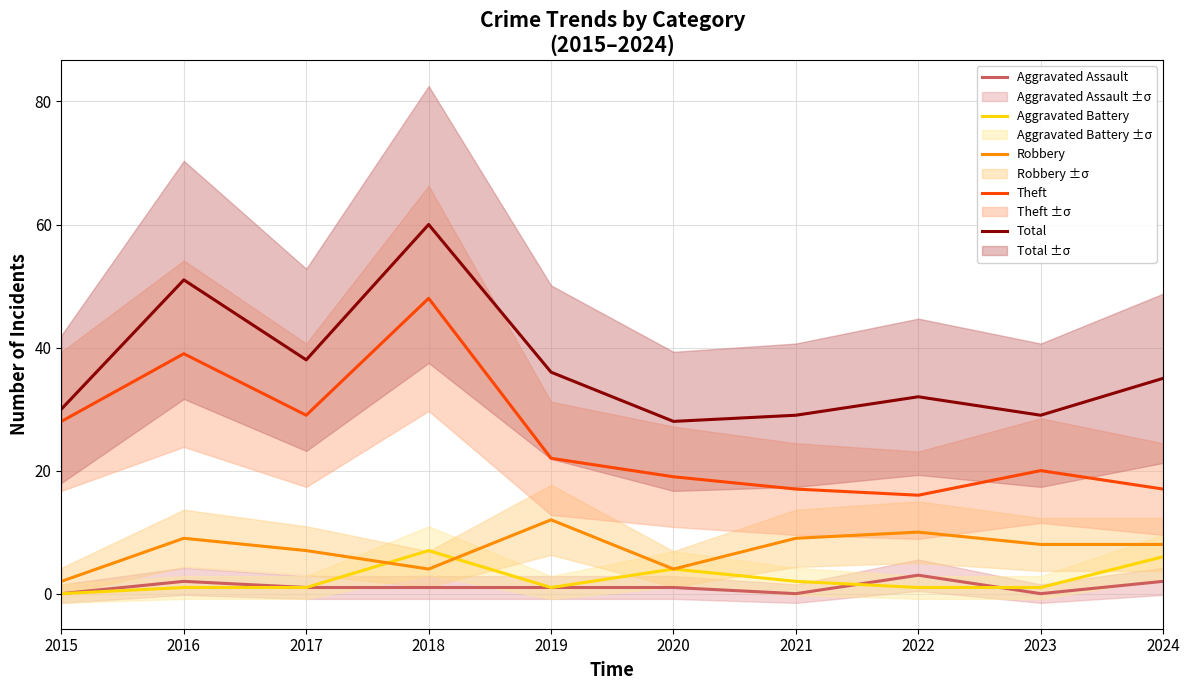

In Theft, how many points are lower than both neighbors (excluding endpoints)?

2